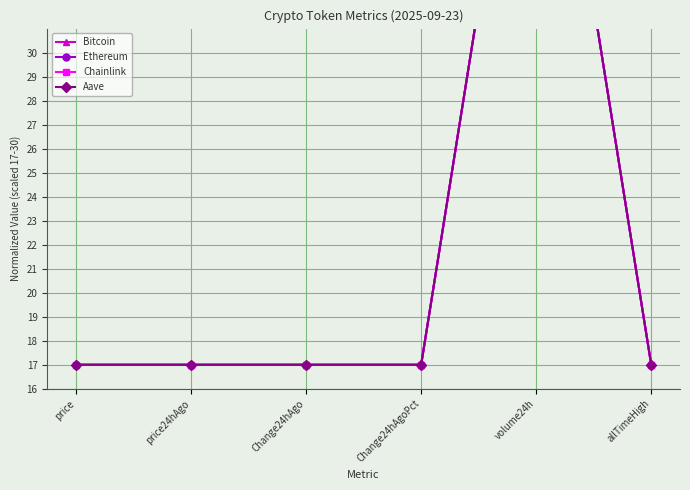

What value does the Aave series have at volume24h?

47.0